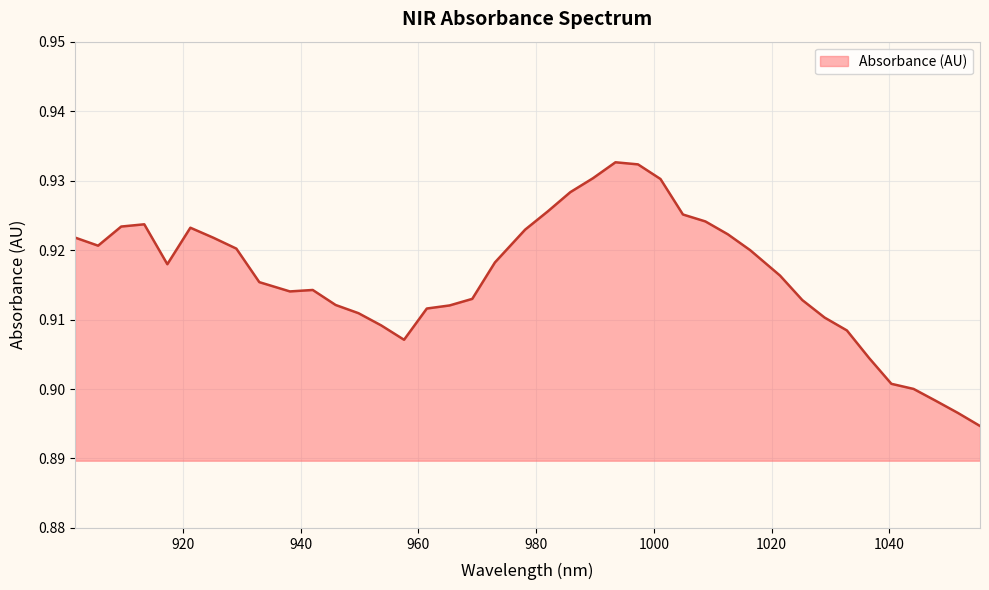

Does the chart display data point markers on the line(s)?

No